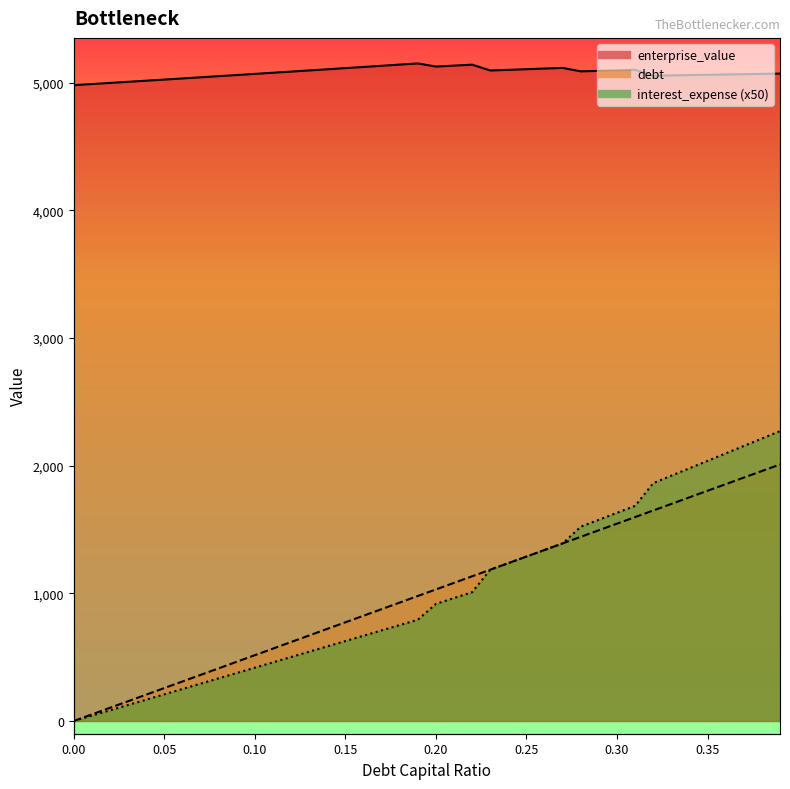

What is the difference between the maximum and minimum values in the debt_capital series?

2009.8